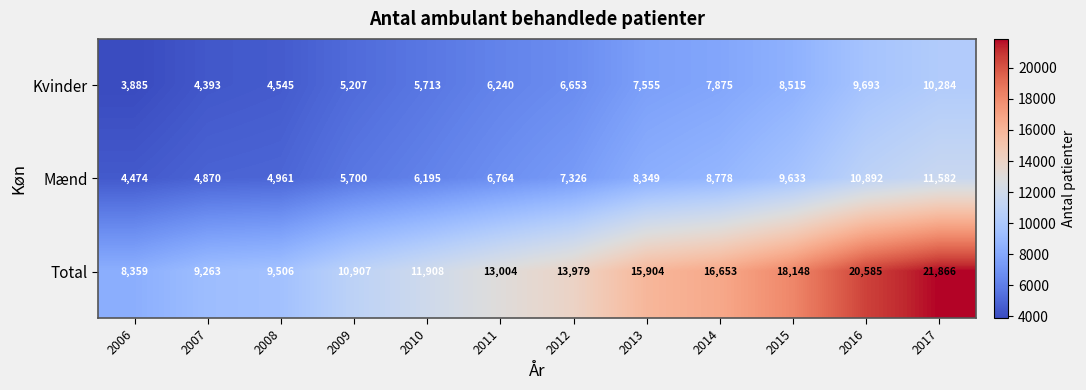

At how many categories does at least one series exceed 7294?

12